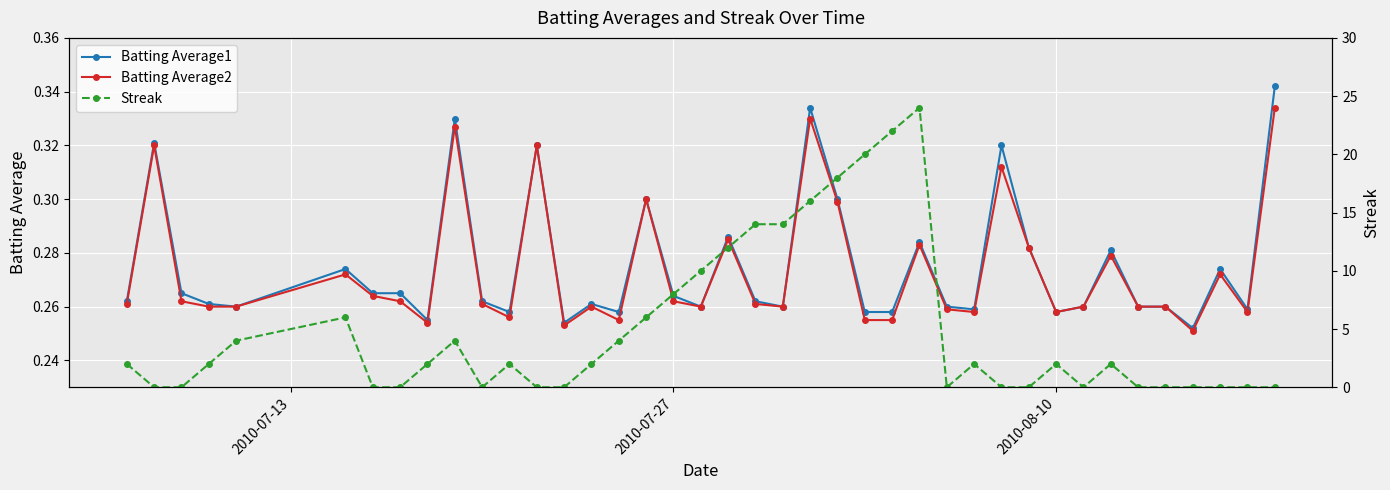

How many Batting Average1 values are between 0 and 1?

40